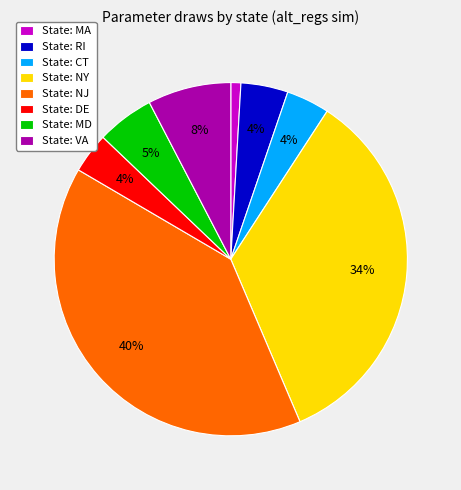

Does any single category account for the majority?

No